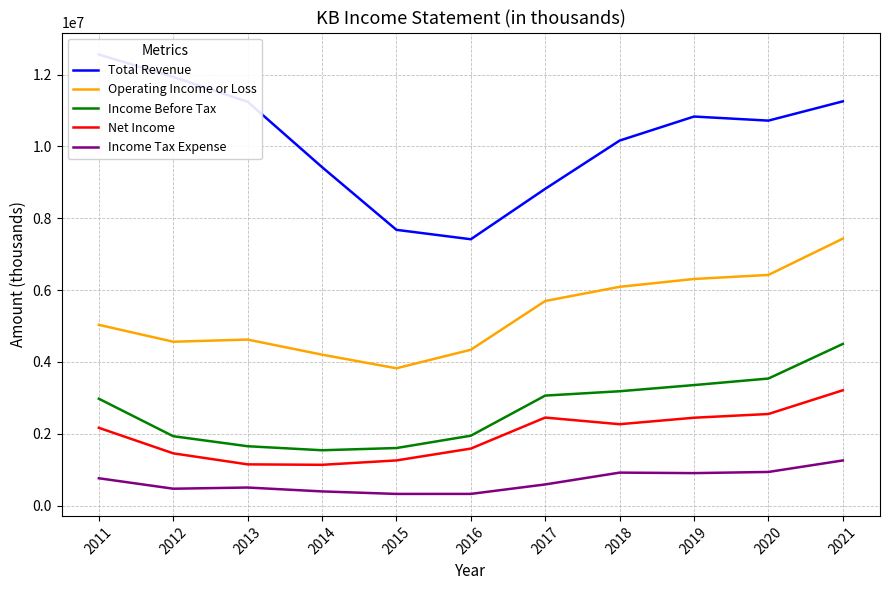

What is the lowest value of the Operating Income or Loss series?

3822800